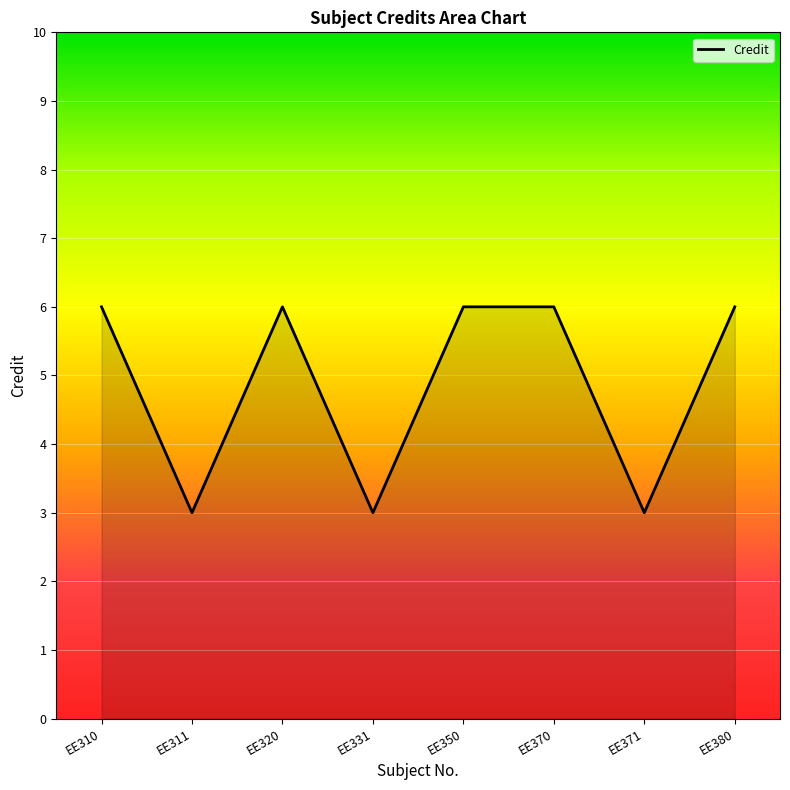

At which category does the data reach its first local peak?

EE320